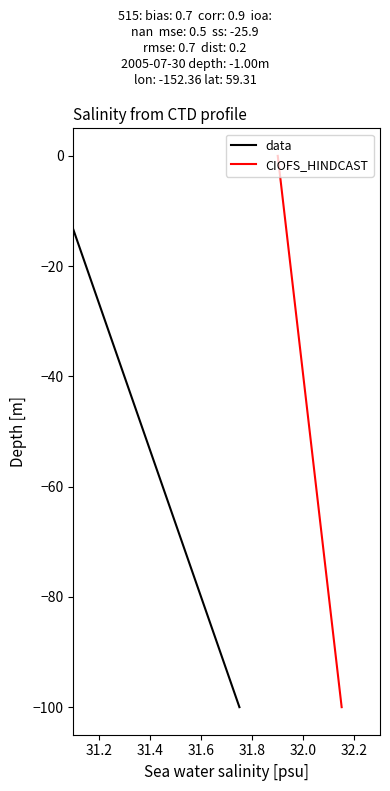

What is the sum of all CIOFS_HINDCAST values?

-550